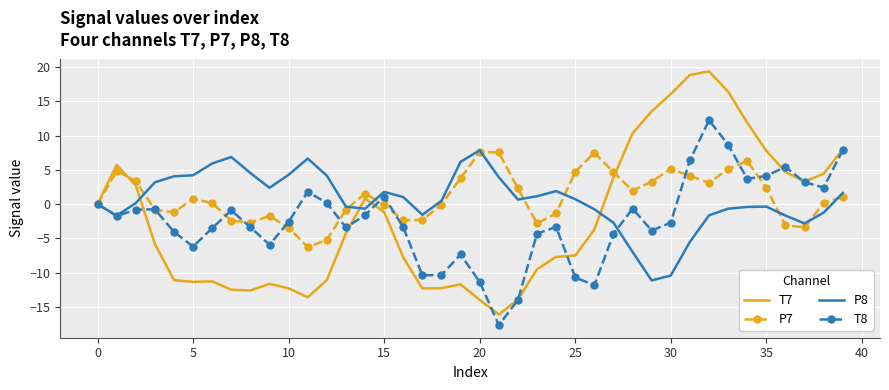

True or false: T8 has more than 2 points higher than both neighbors.

True